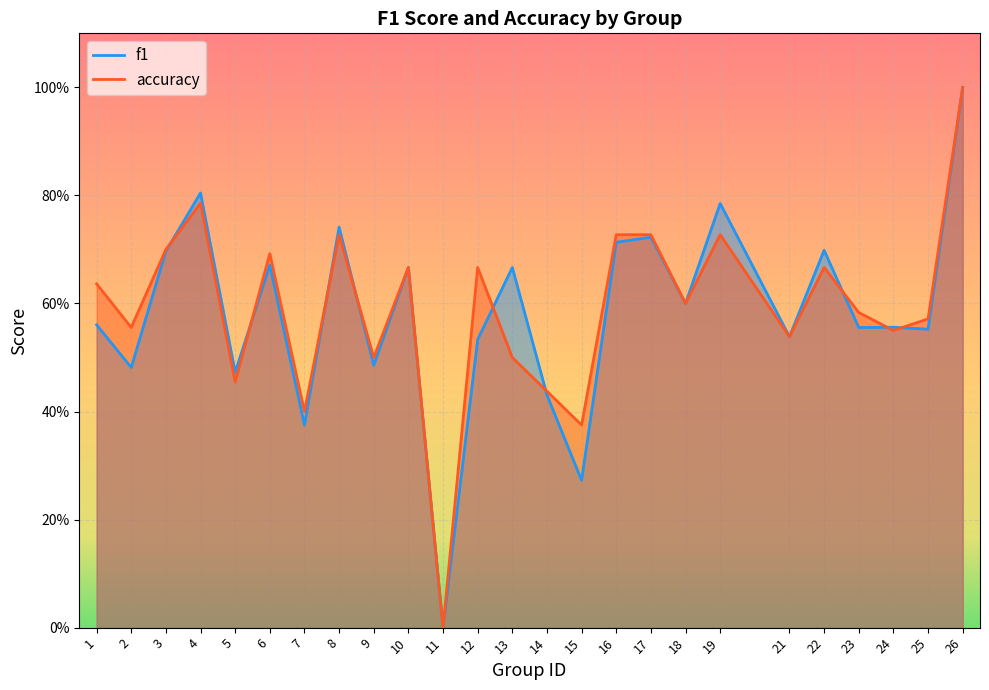

Reading left to right, transcribe all the data shown in this chart.

f1: 1=0.6	2=0.5	3=0.7	4=0.8	5=0.5	6=0.7	7=0.4	8=0.7	9=0.5	10=0.7	11=0.0	12=0.5	13=0.7	14=0.4	15=0.3	16=0.7	17=0.7	18=0.6	19=0.8	21=0.5	22=0.7	23=0.6	24=0.6	25=0.6	26=1.0
accuracy: 1=0.6	2=0.6	3=0.7	4=0.8	5=0.5	6=0.7	7=0.4	8=0.7	9=0.5	10=0.7	11=0.0	12=0.7	13=0.5	14=0.4	15=0.4	16=0.7	17=0.7	18=0.6	19=0.7	21=0.5	22=0.7	23=0.6	24=0.6	25=0.6	26=1.0